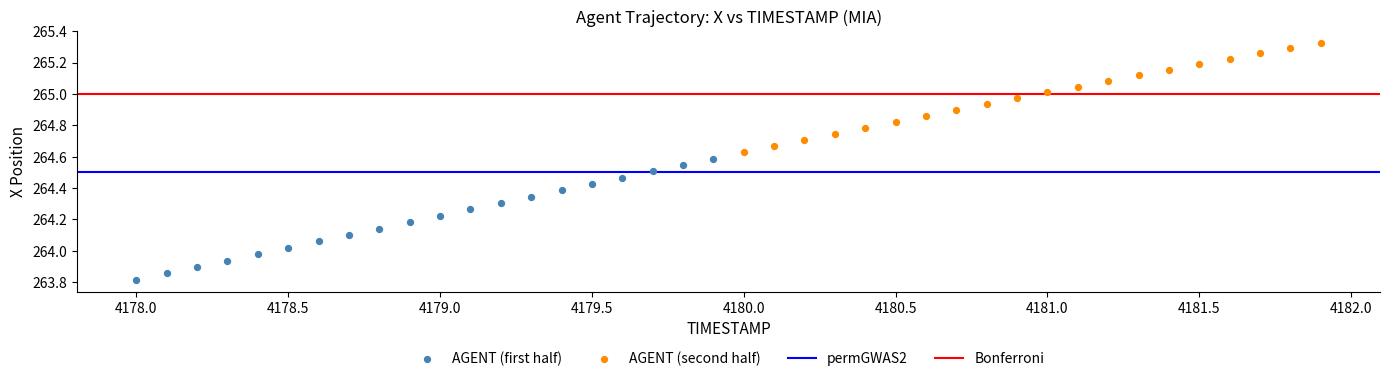

Which series contains the lowest Y value?

AGENT (first half)